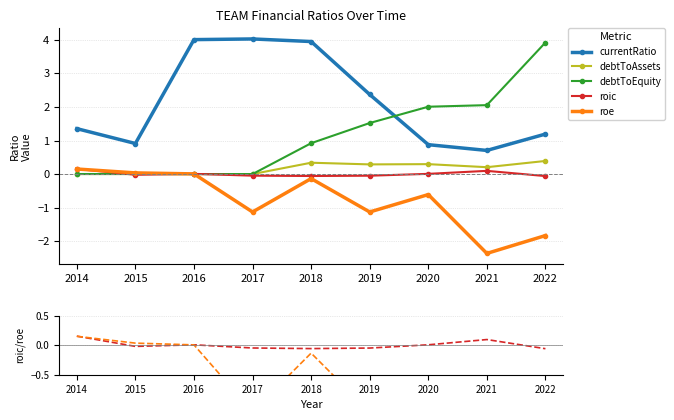

What is the difference between the currentRatio values at 2019 and 2021?

1.7